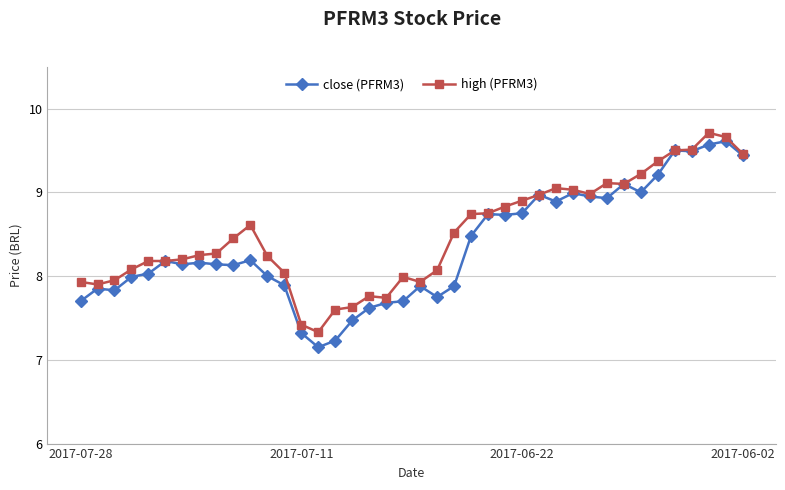

Which series has the widest spread of values?

close (PFRM3)